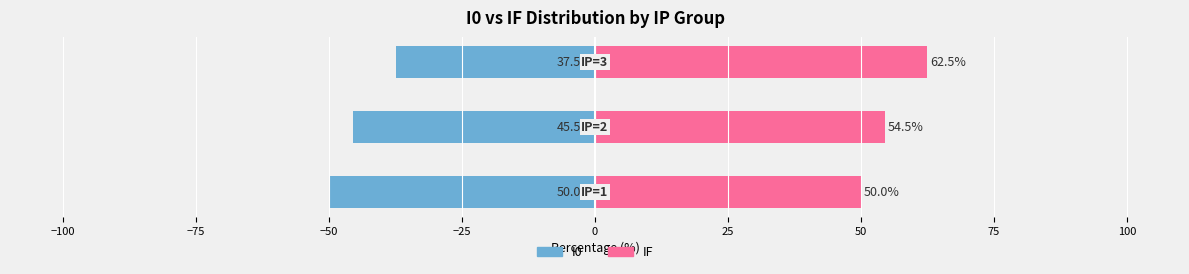

Does the chart contain stacked bars?

No